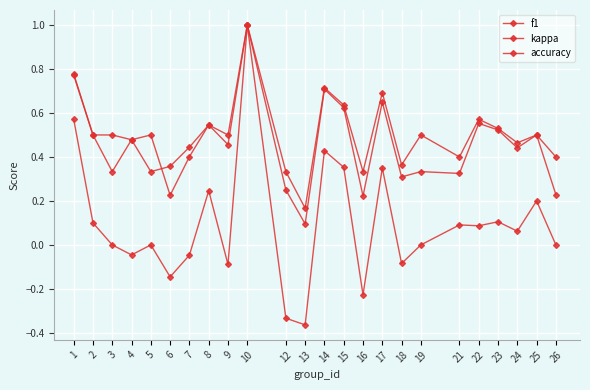

How many interior local valleys does the kappa series have?

8